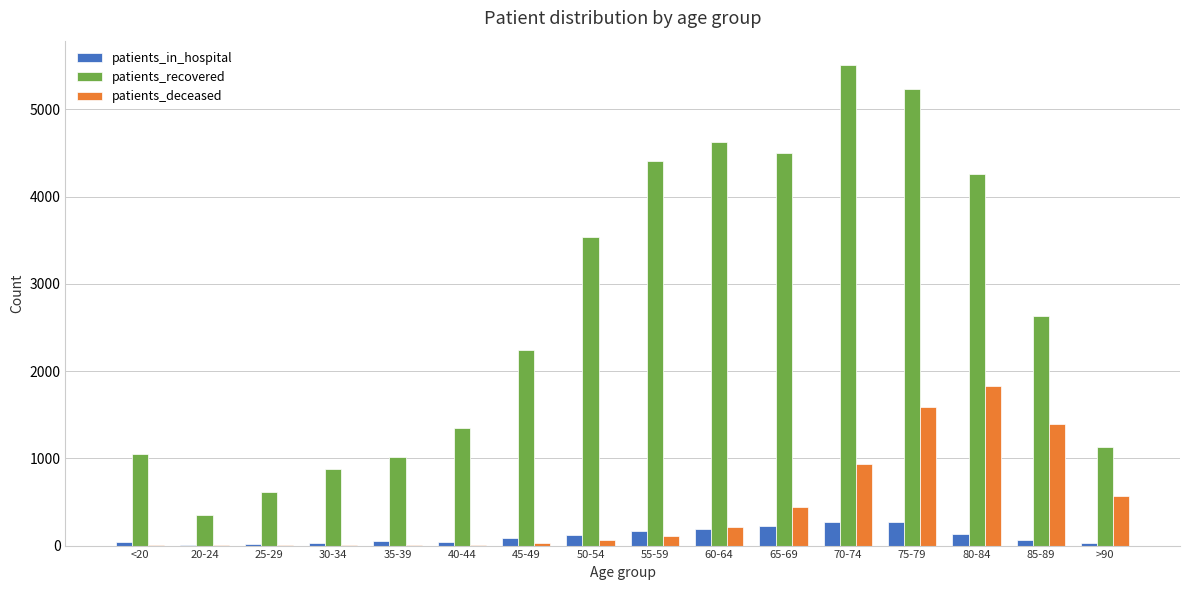

Which series has the largest total across all categories?

patients_recovered